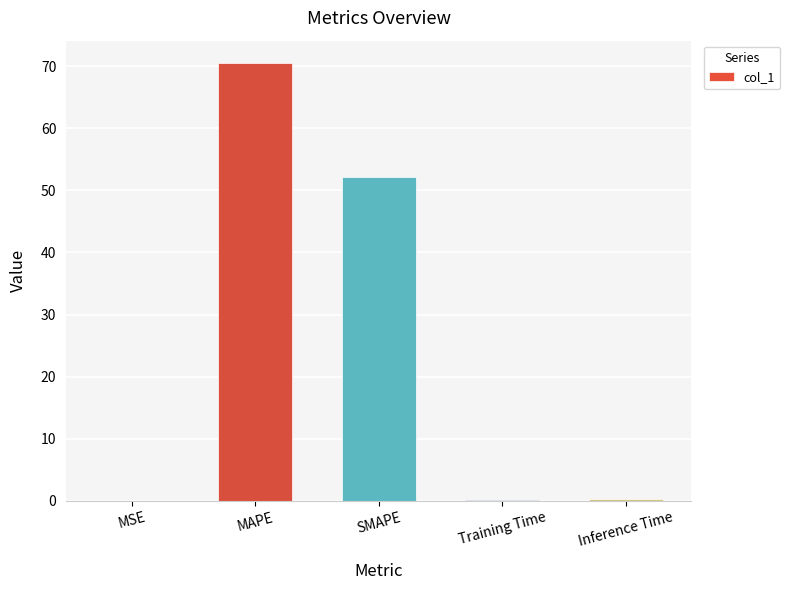

At which label is the value closest to 35?

SMAPE